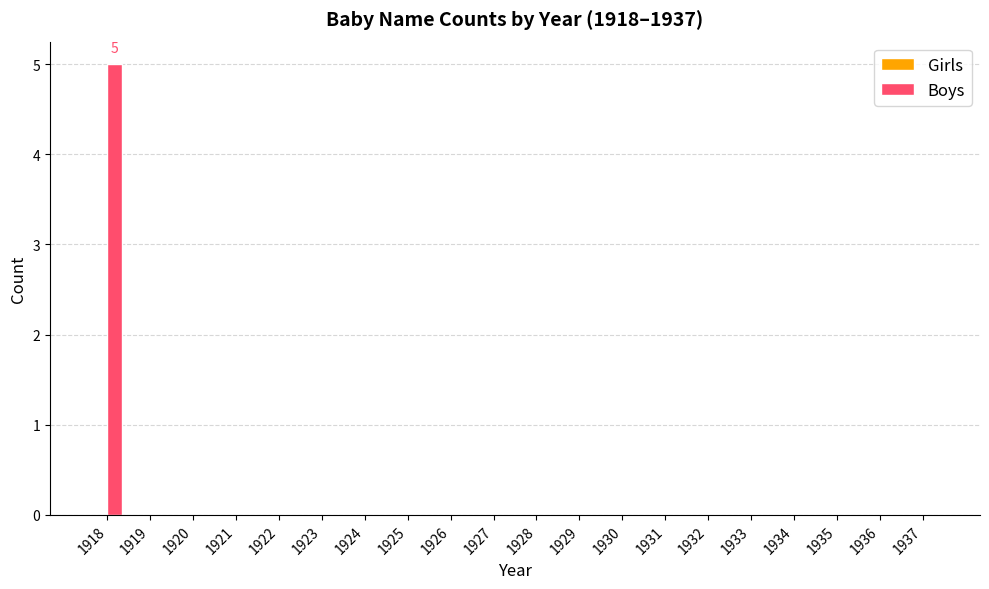

At which category does the chart reach its peak across all series?

1918